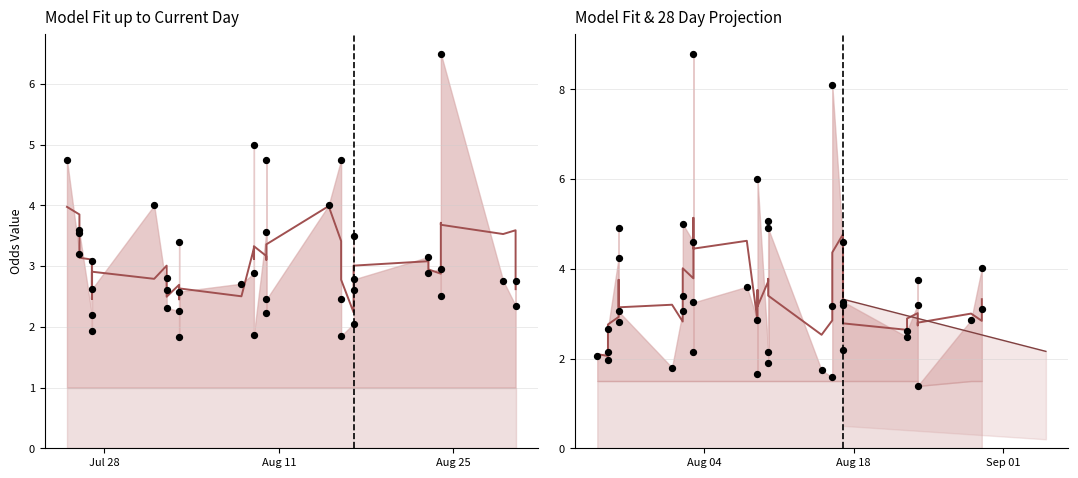

At which category is the sum across all series the highest?

14